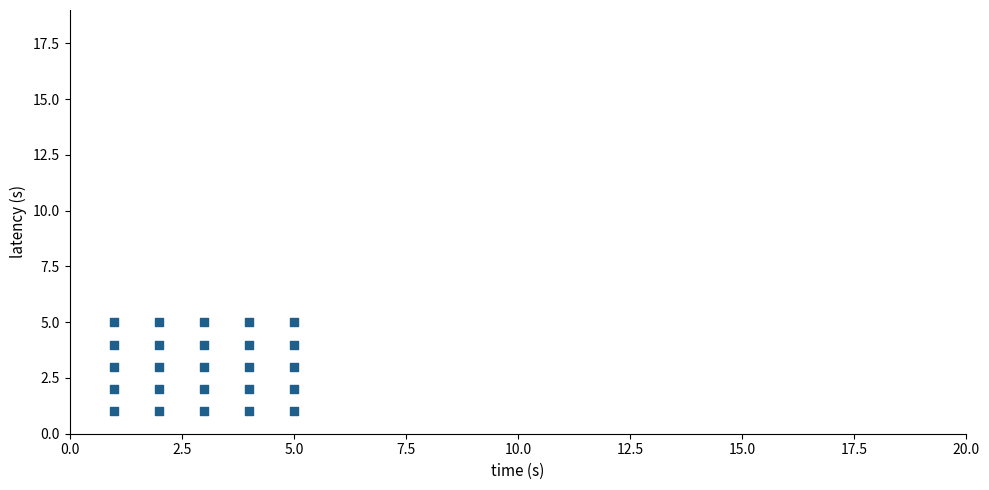

What is the range of X values (max minus min)?

4